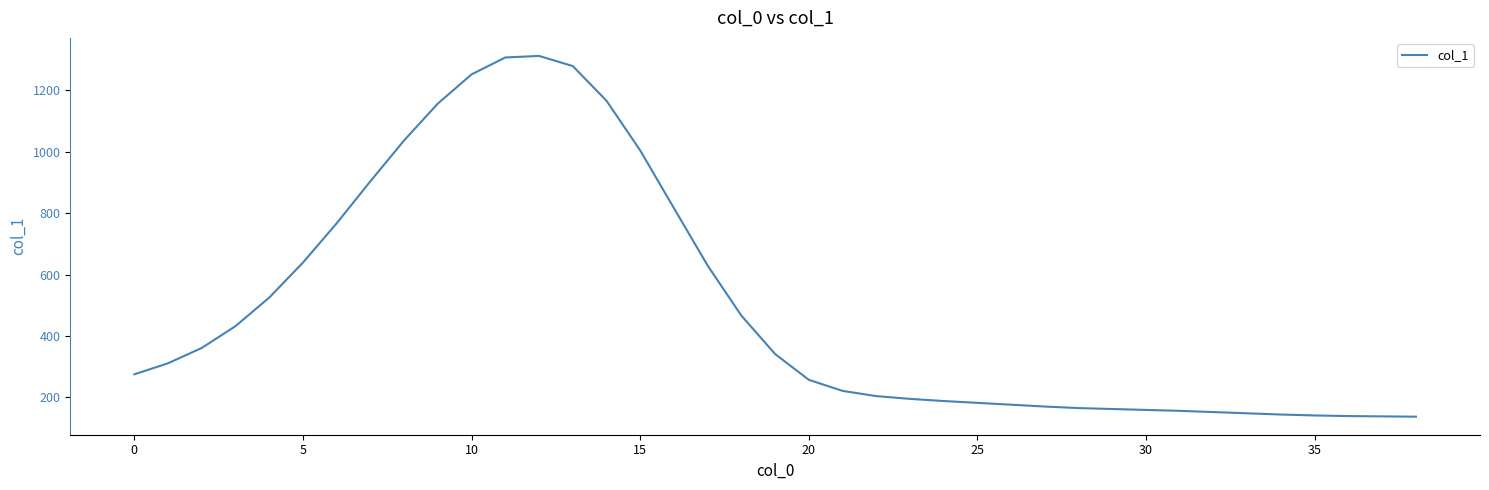

What is the minimum value shown in the chart?

137